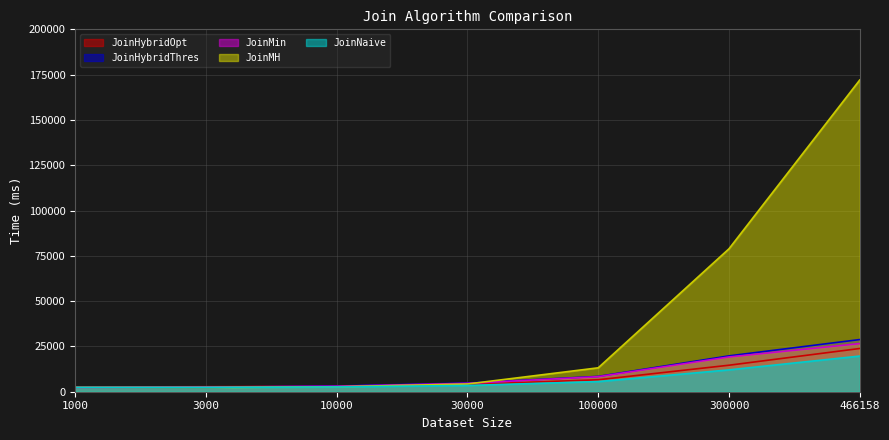

Where is JoinHybridOpt nearest to the value 13214?

300000